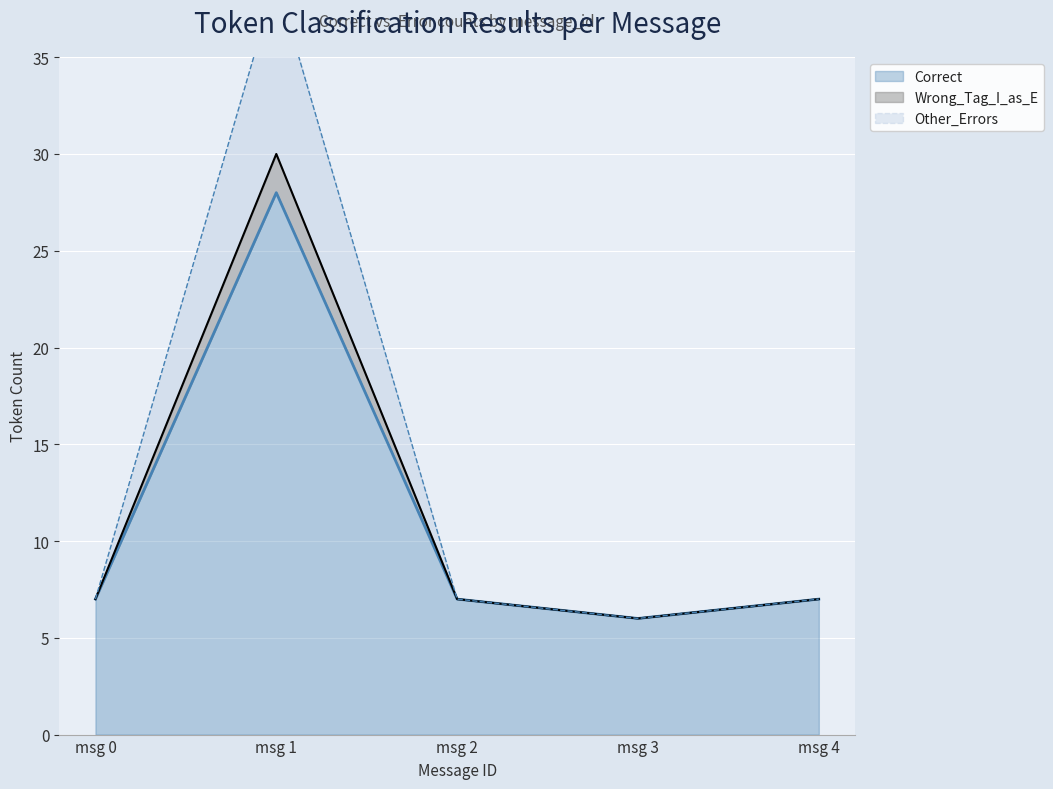

True or false: Correct has a value of 4 at msg 0.

False